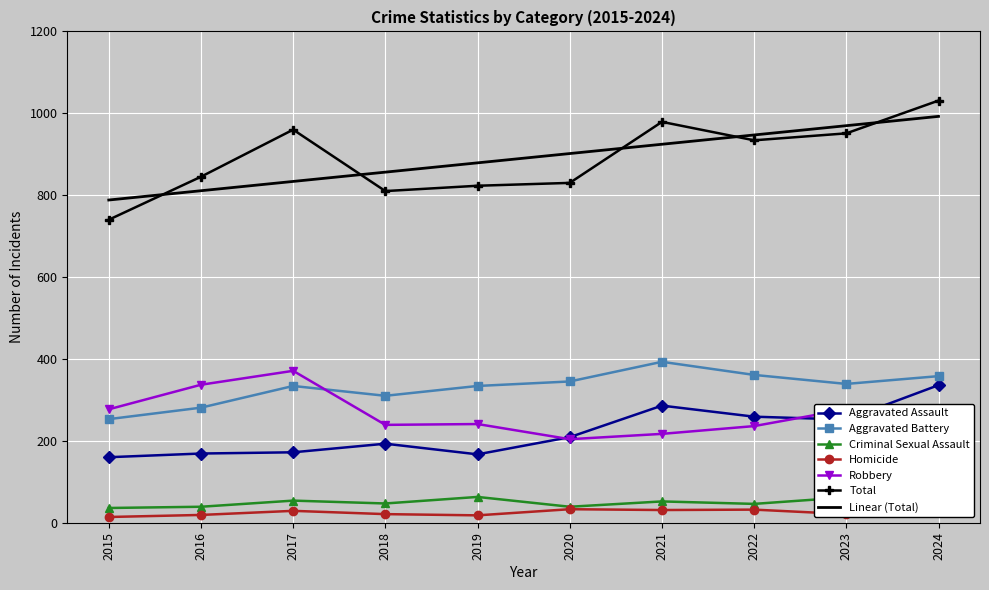

What is the total value across all series at 2016?

2500.9